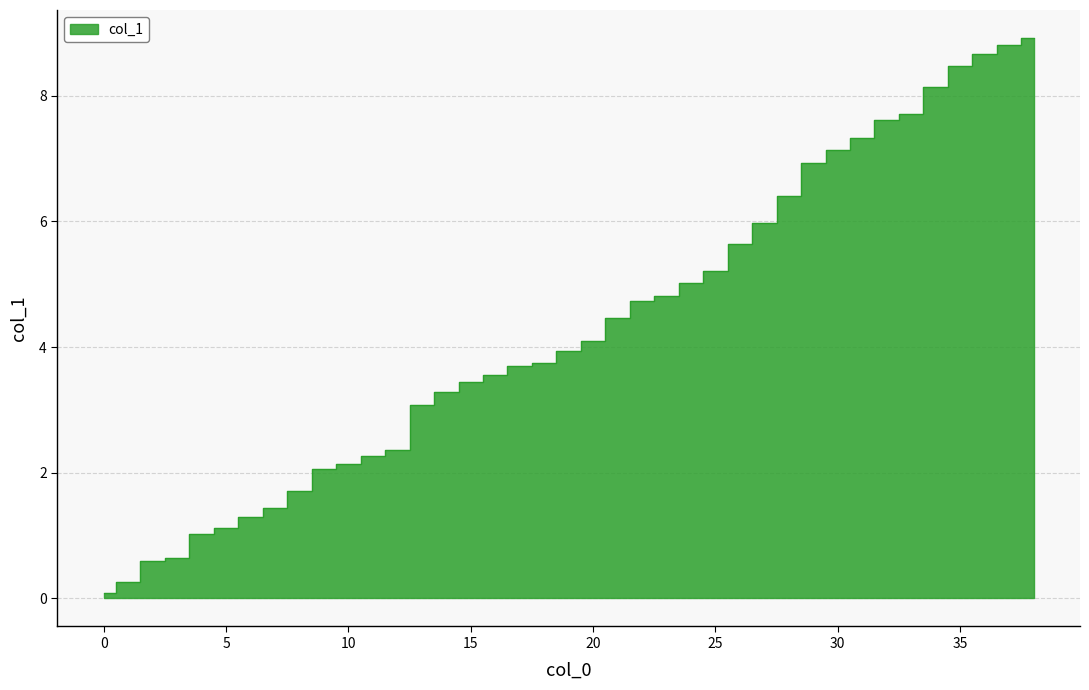

What is the difference between the maximum and minimum values?

8.8